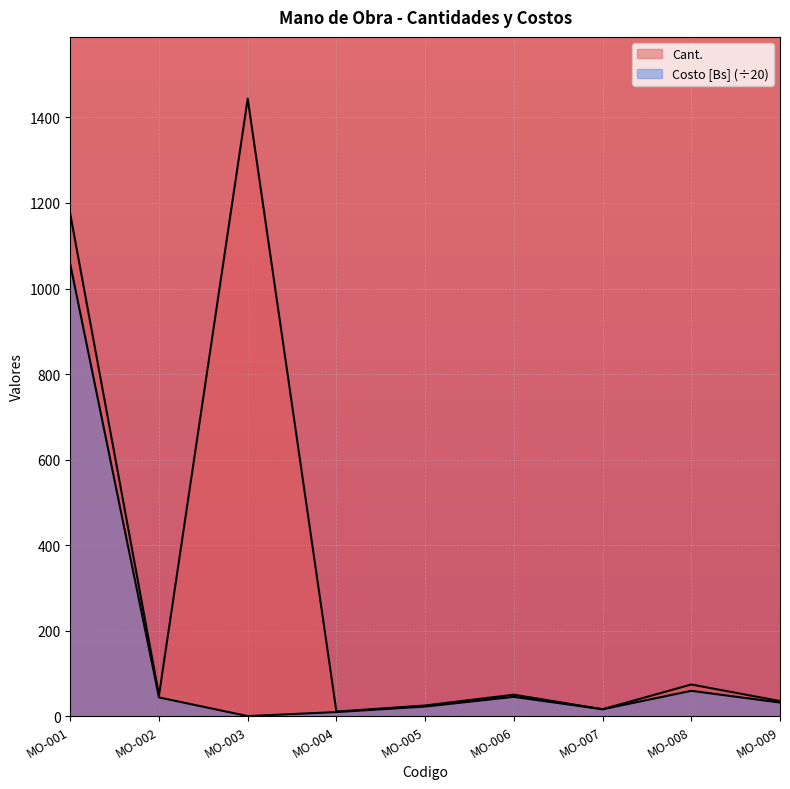

Is it true that Costo [Bs] equals 31.7 at MO-009?

True